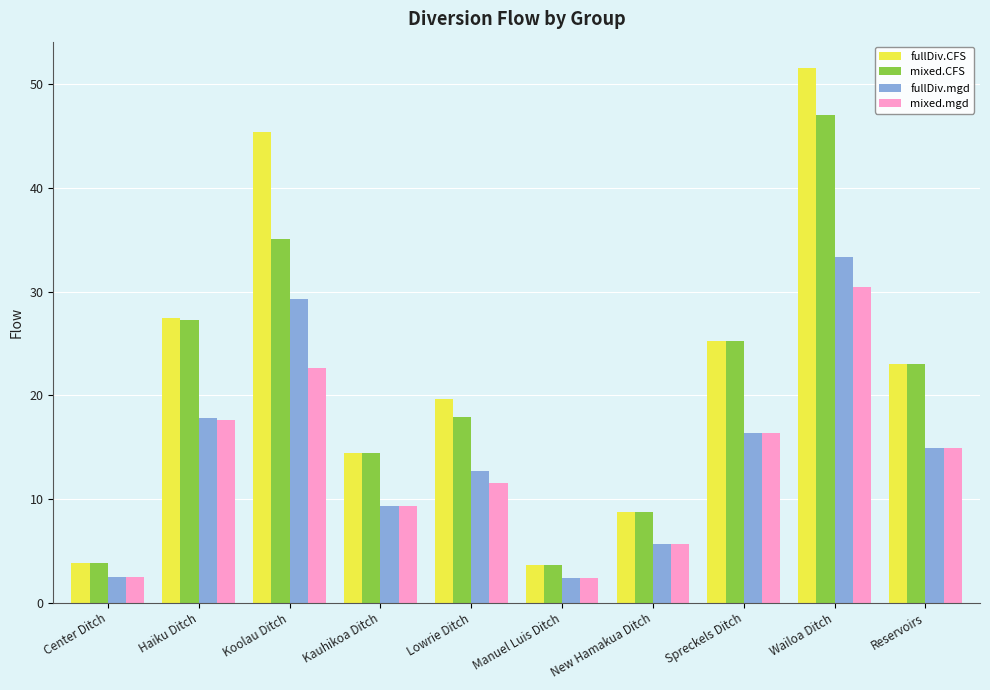

What is the label of the 7th bar from the left?

New Hamakua Ditch